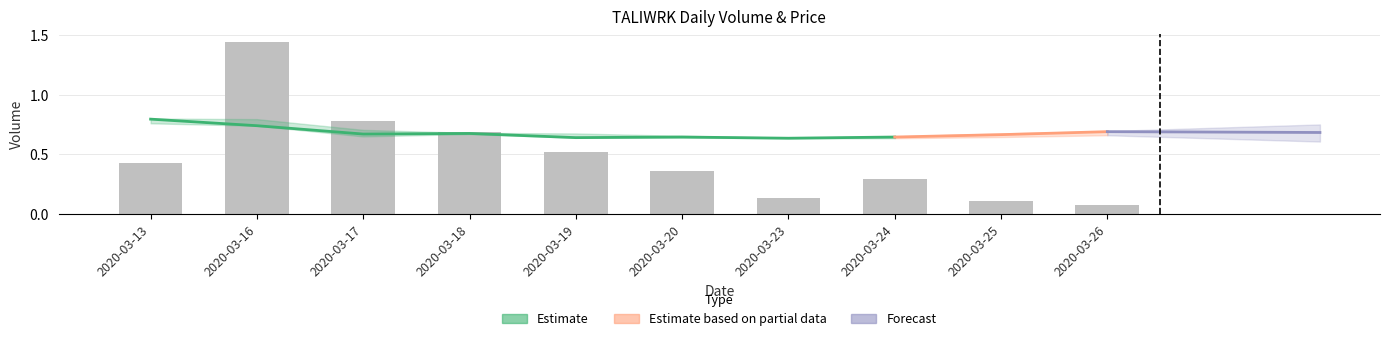

Where is the data nearest to the value 0?

2020-03-26